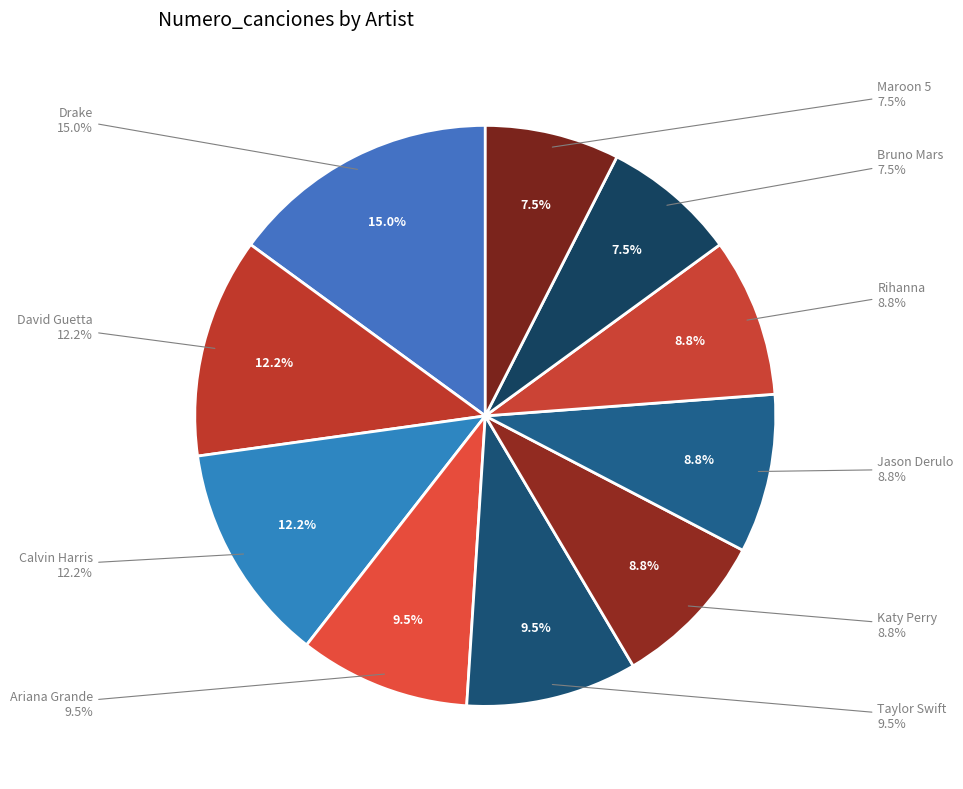

Is it true that Katy Perry is 18% of the pie?

False